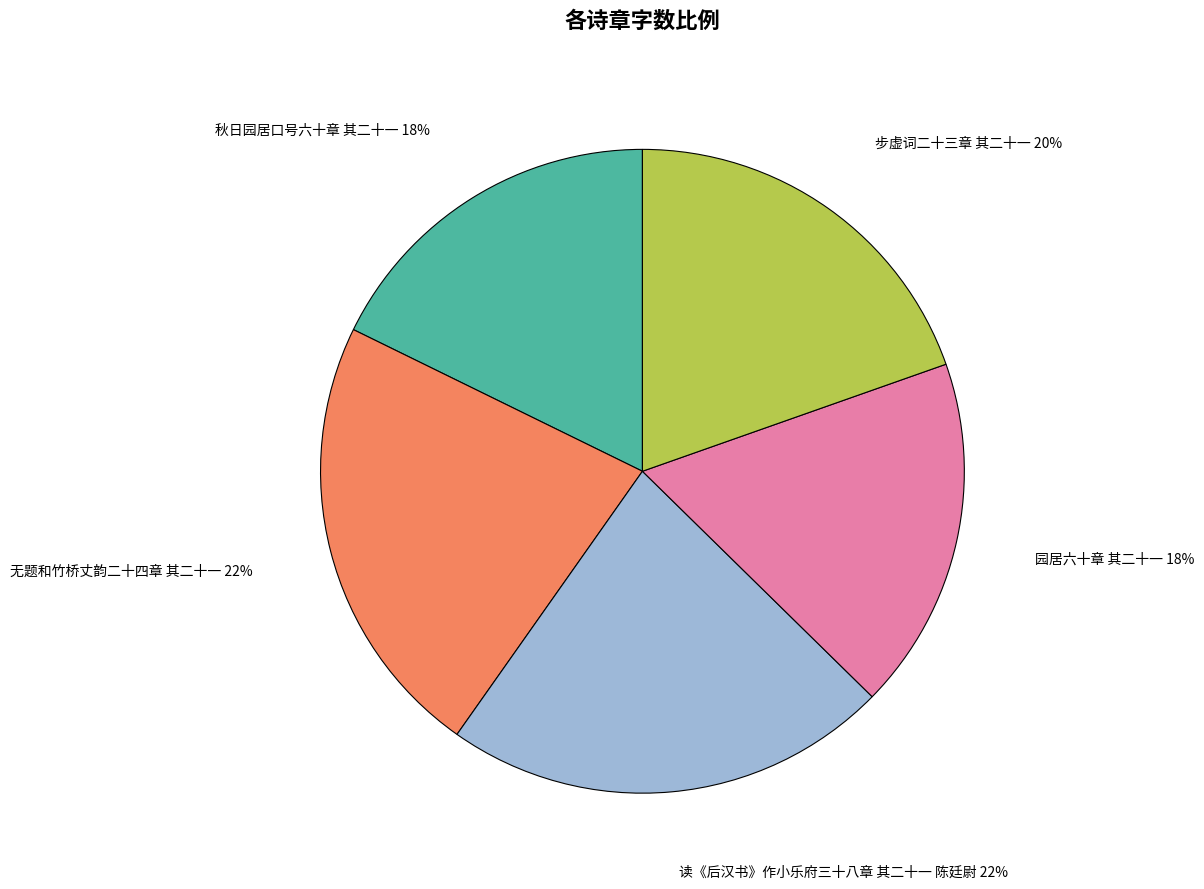

To the nearest percent, what is the average slice percentage?

20%